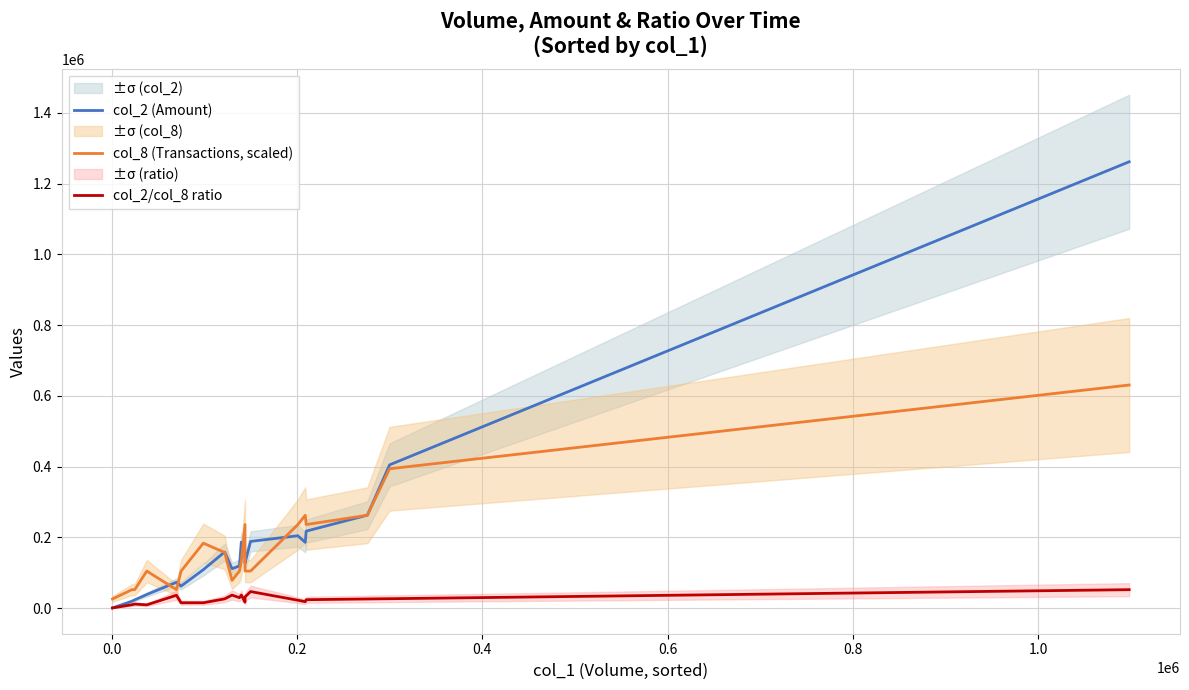

What is the value of the col_2/col_8 ratio point at the 7th from the left?

15578.6